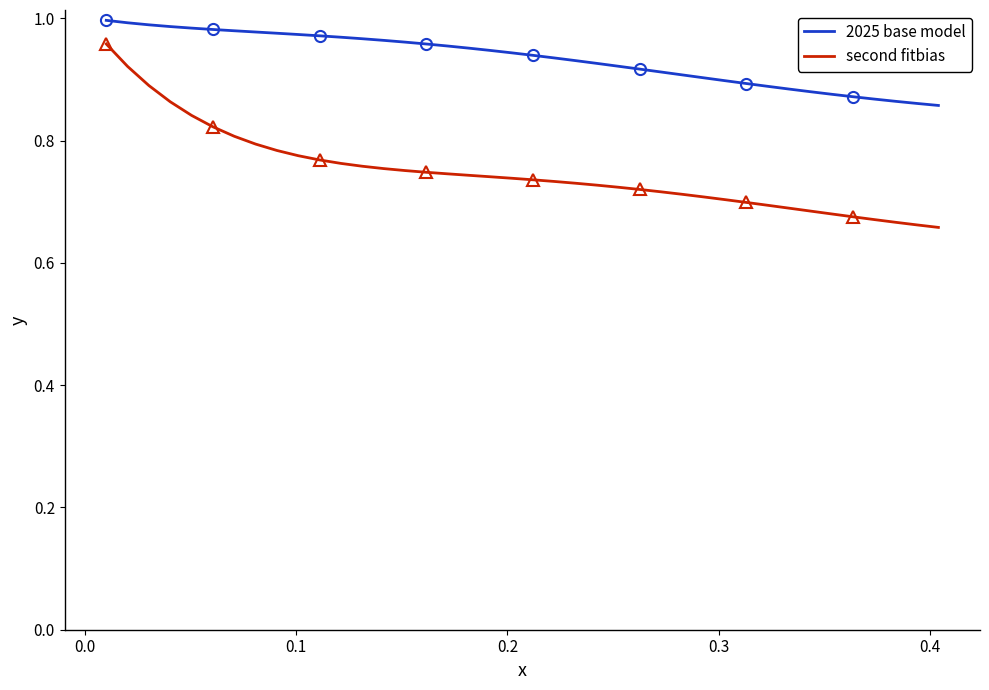

What is the greatest value displayed?

1.0